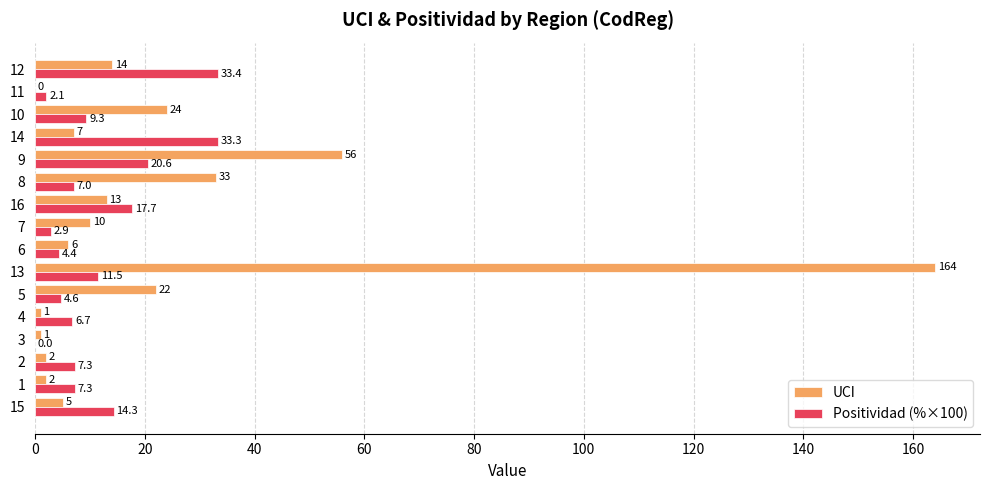

What is the sum of the UCI values at 14 and 11?

7.0